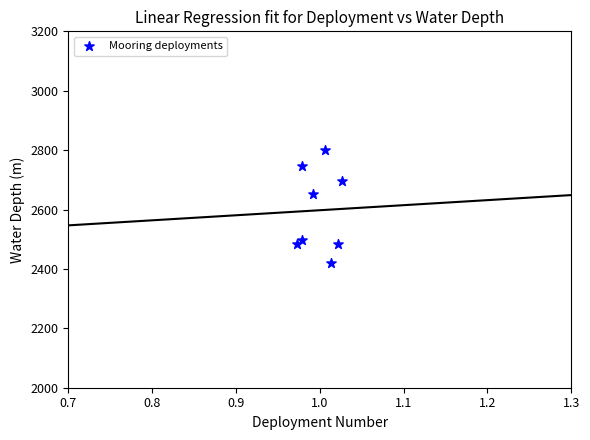

What Y value in the scatter plot is closest to 2610?

2652.4